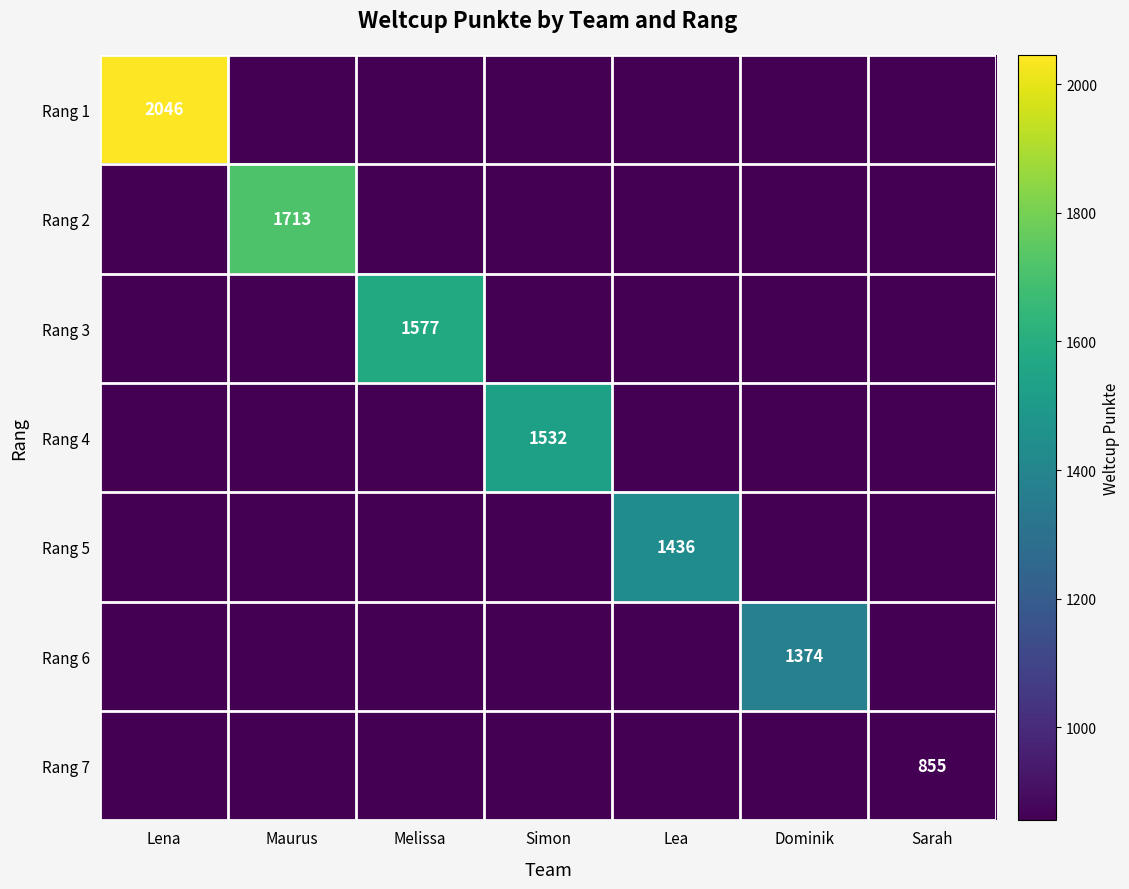

The value of Rang 5 at Lea is 675. True or false?

False